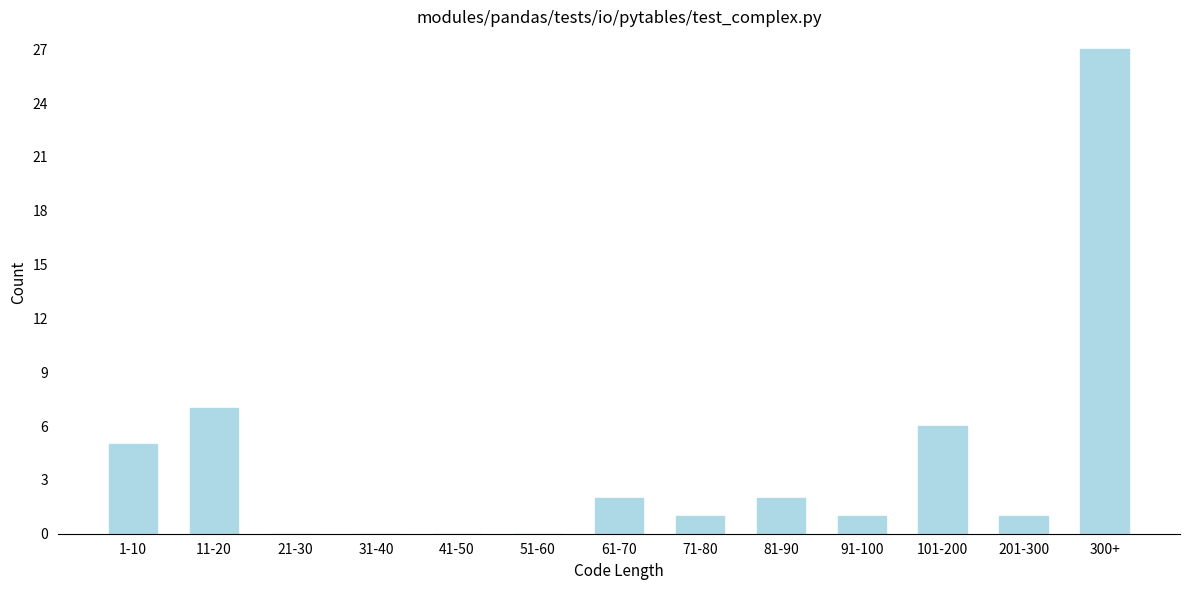

Reading left to right, list all the values displayed in this chart.

1-10=5	11-20=7	21-30=0	31-40=0	41-50=0	51-60=0	61-70=2	71-80=1	81-90=2	91-100=1	101-200=6	201-300=1	300+=27